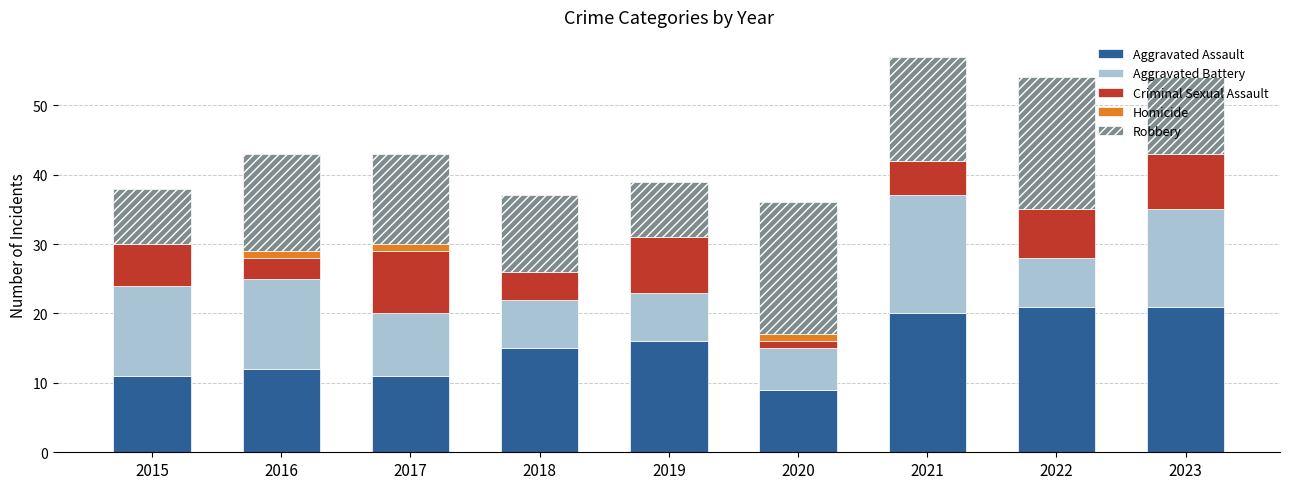

What is the total value across all series at 2018?

37